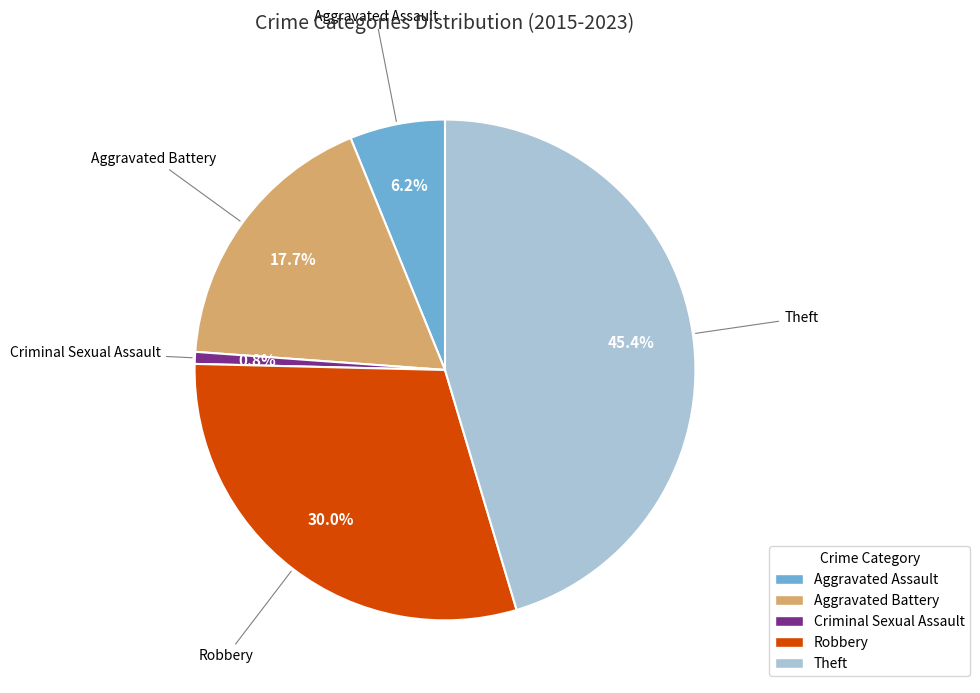

Is there a majority slice in this chart?

No